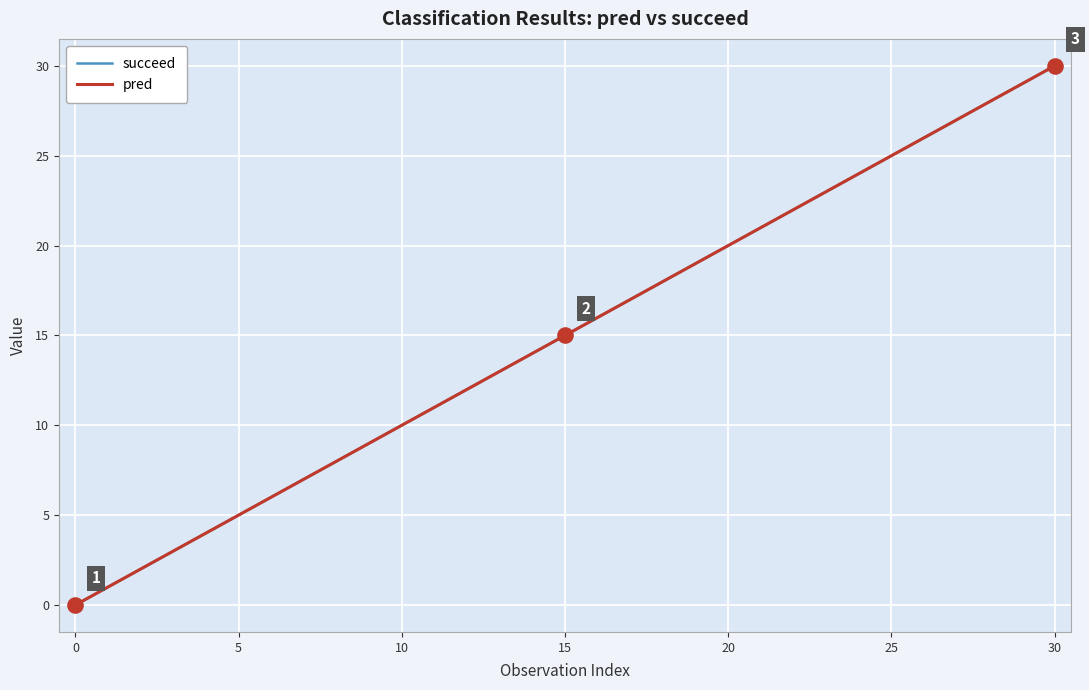

Which series has the largest total across all categories?

succeed